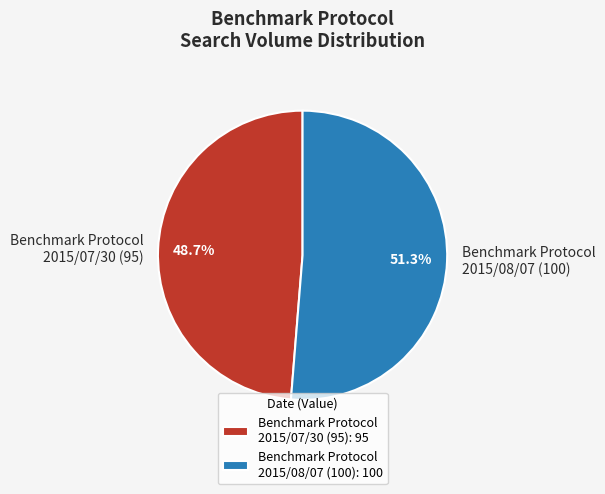

Between Benchmark Protocol 2015/08/07 (100) and Benchmark Protocol 2015/07/30 (95), which is larger?

Benchmark Protocol 2015/08/07 (100)